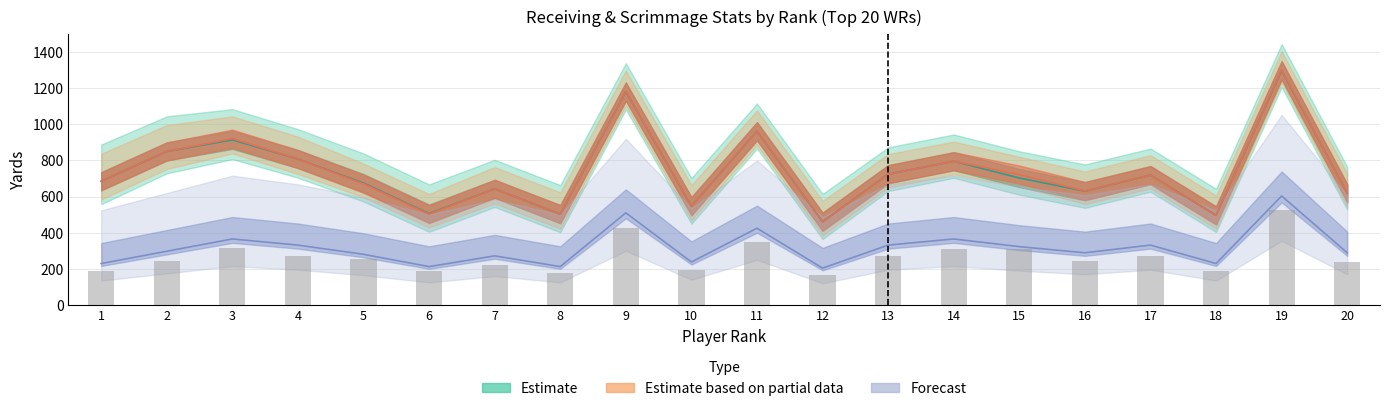

Which category has the lowest value in the Scrimmage Plays series?

12